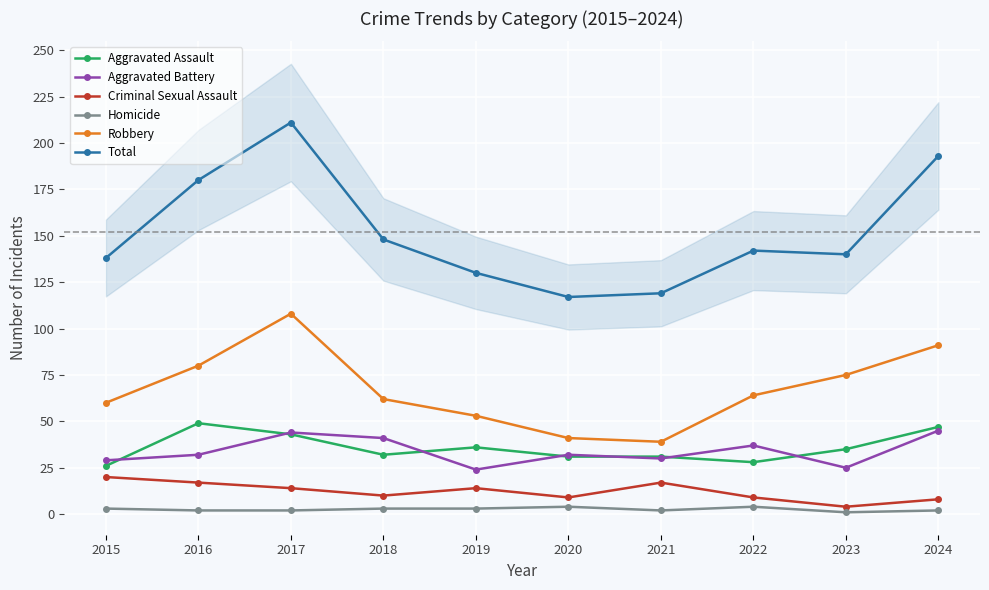

What is the difference between the Homicide values at 2018 and 2021?

1